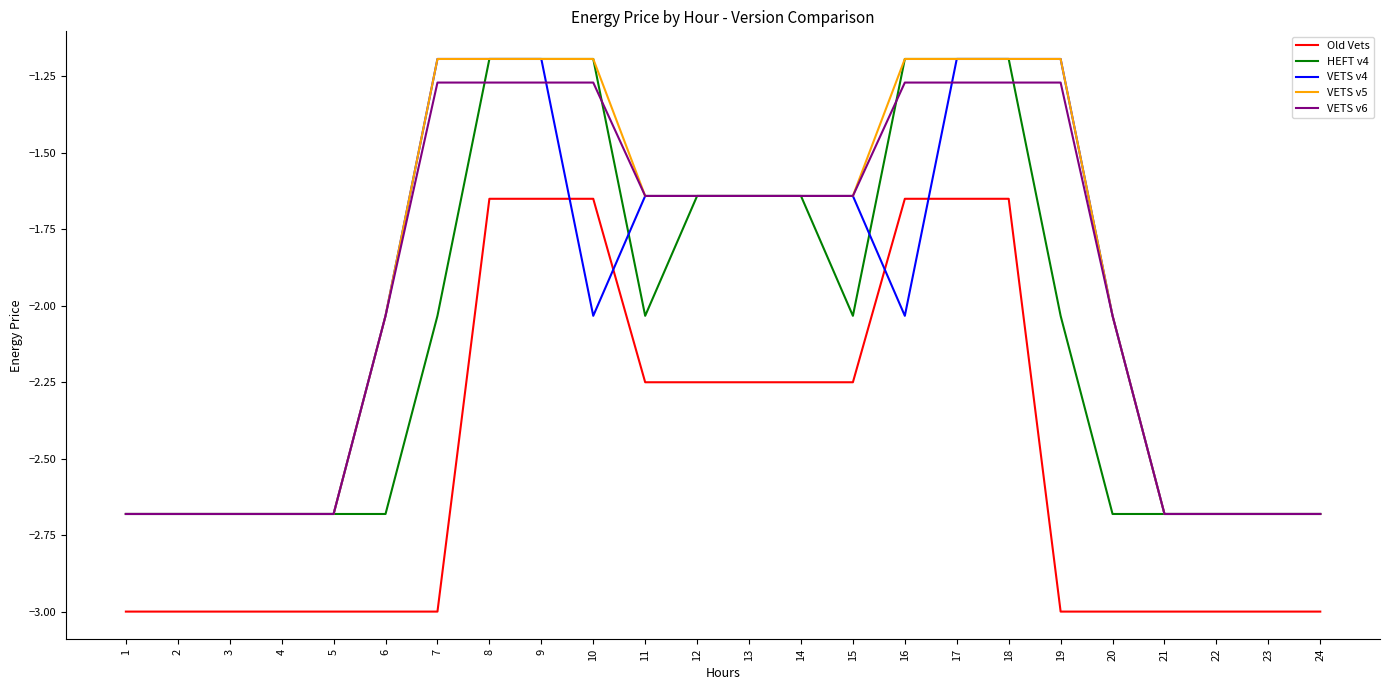

What is the greatest value displayed?

-1.2